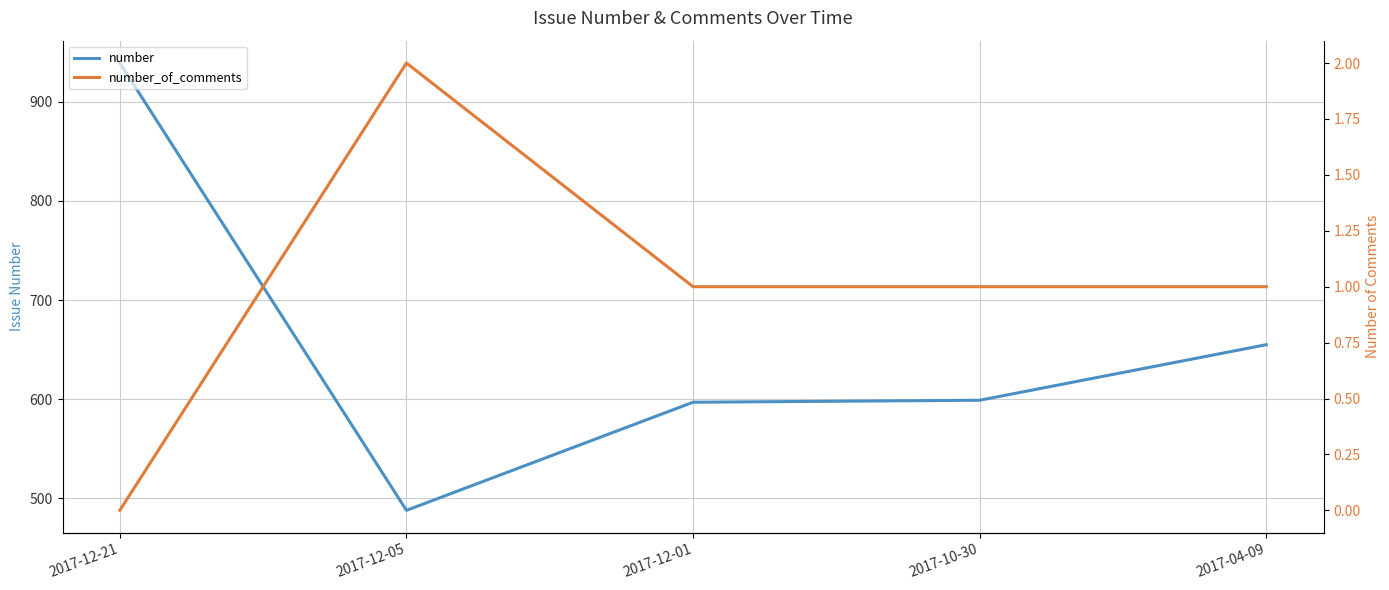

True or false: number and number_of_comments cross at least once.

False